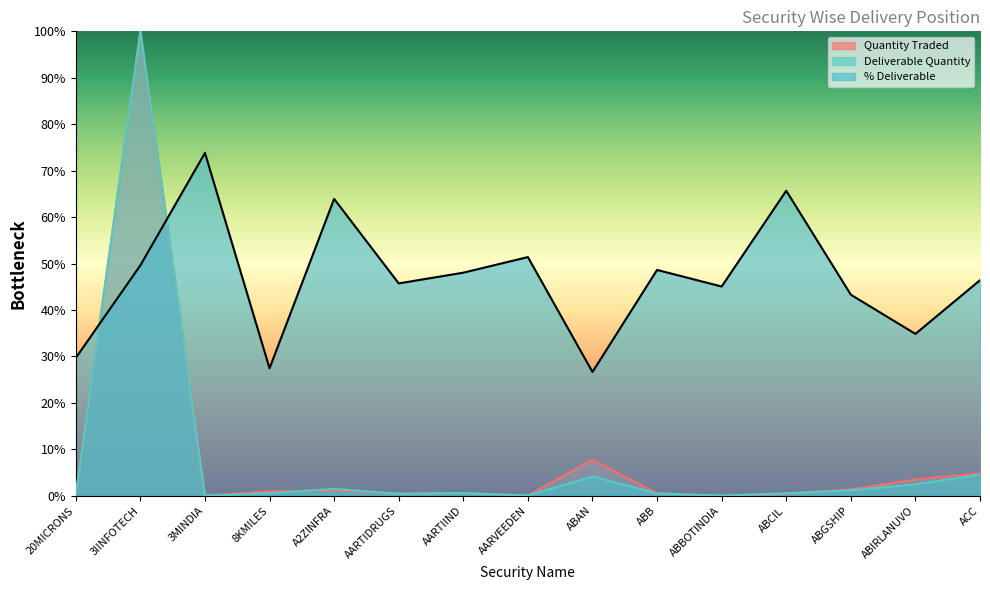

Between AARVEEDEN and ABCIL, which is larger?

ABCIL